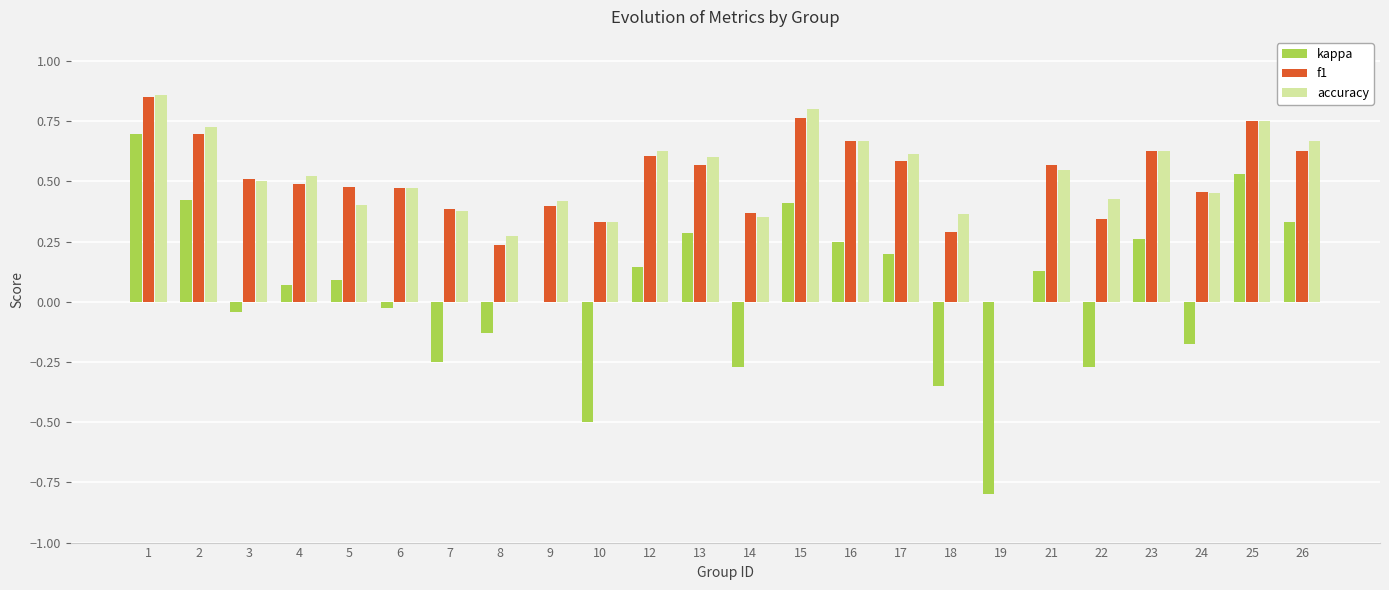

How many groups of bars are there?

24